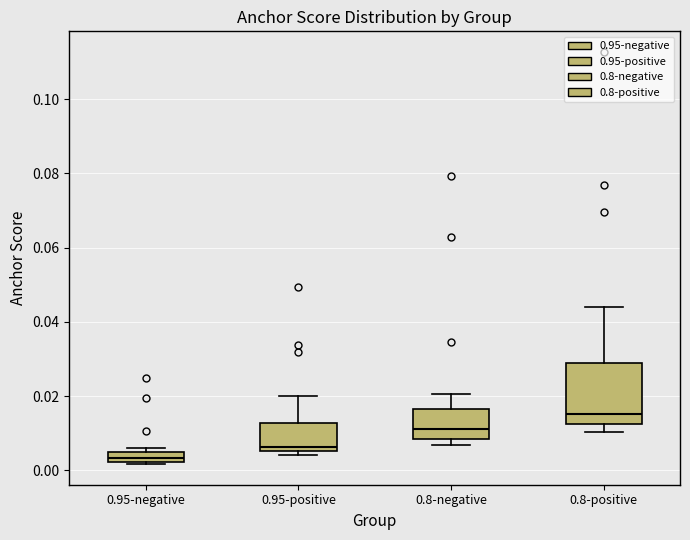

Which box has the lowest median line?

0.95-negative